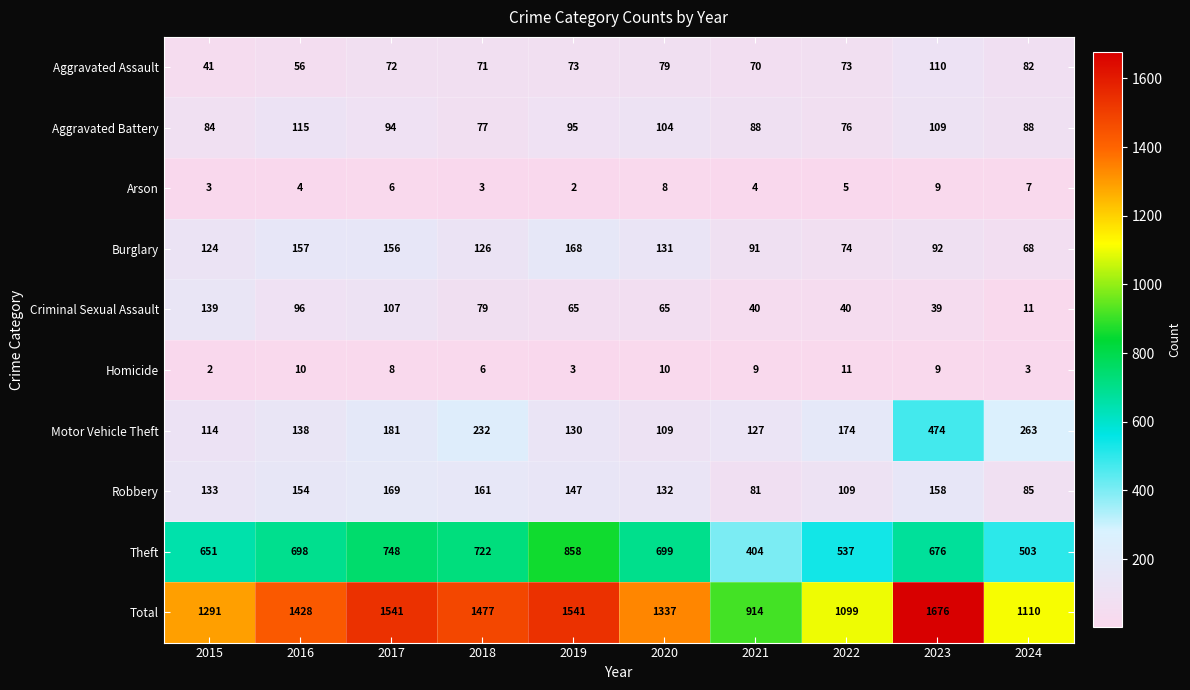

Between 2020 and 2022, which series saw the biggest shift?

Total